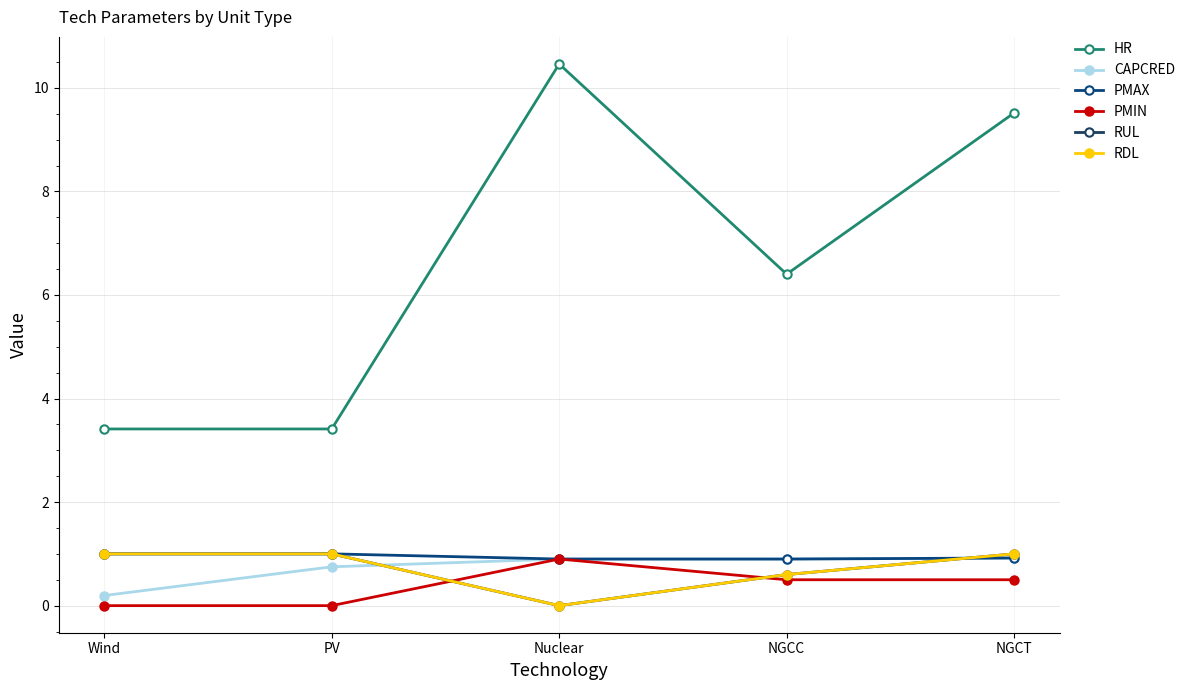

How many interior local peaks does the HR series have?

1